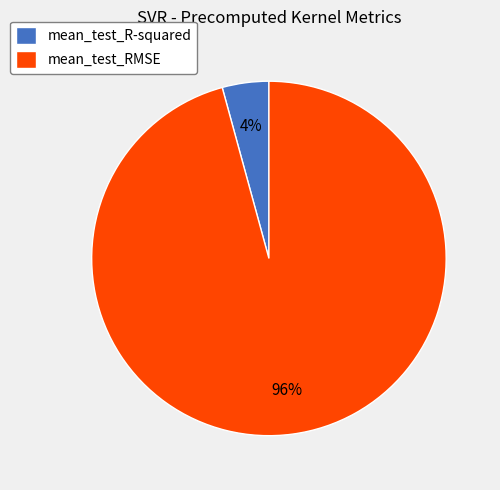

True or false: mean_test_RMSE accounts for 96% of the total.

True